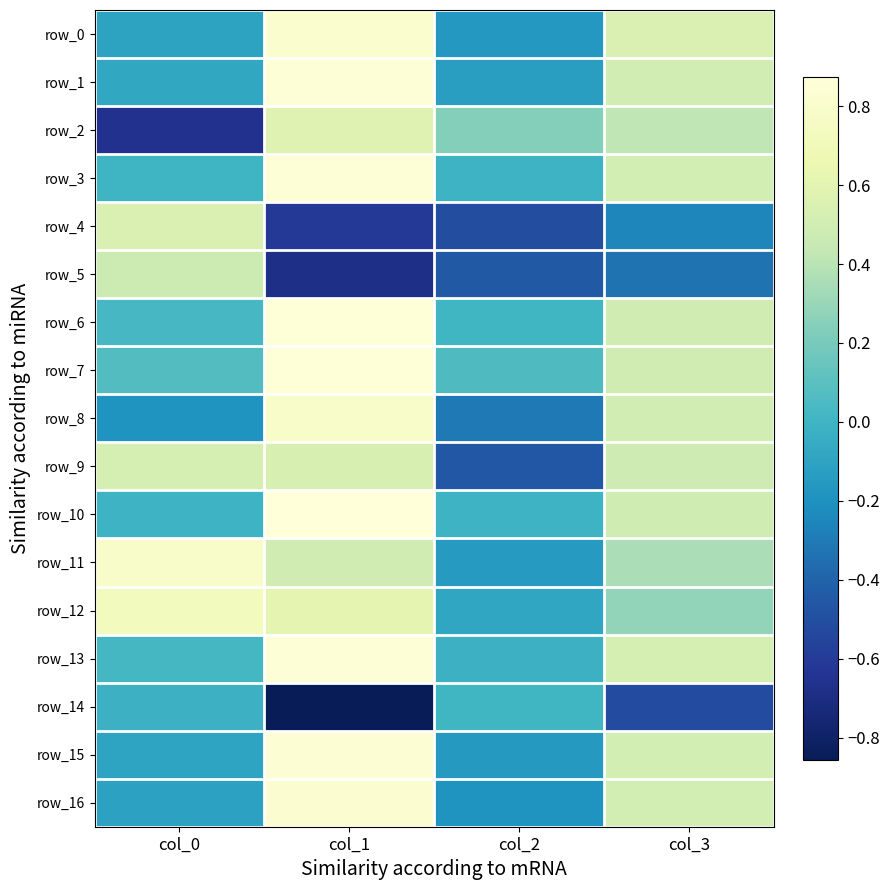

What is the smallest value displayed?

-0.9